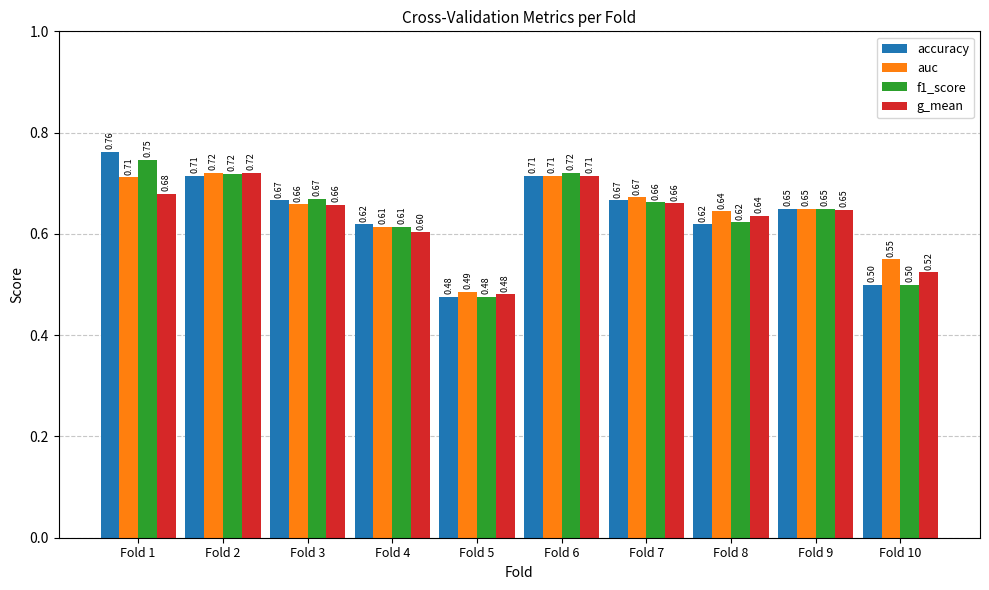

What is the average value of the f1_score series?

0.6